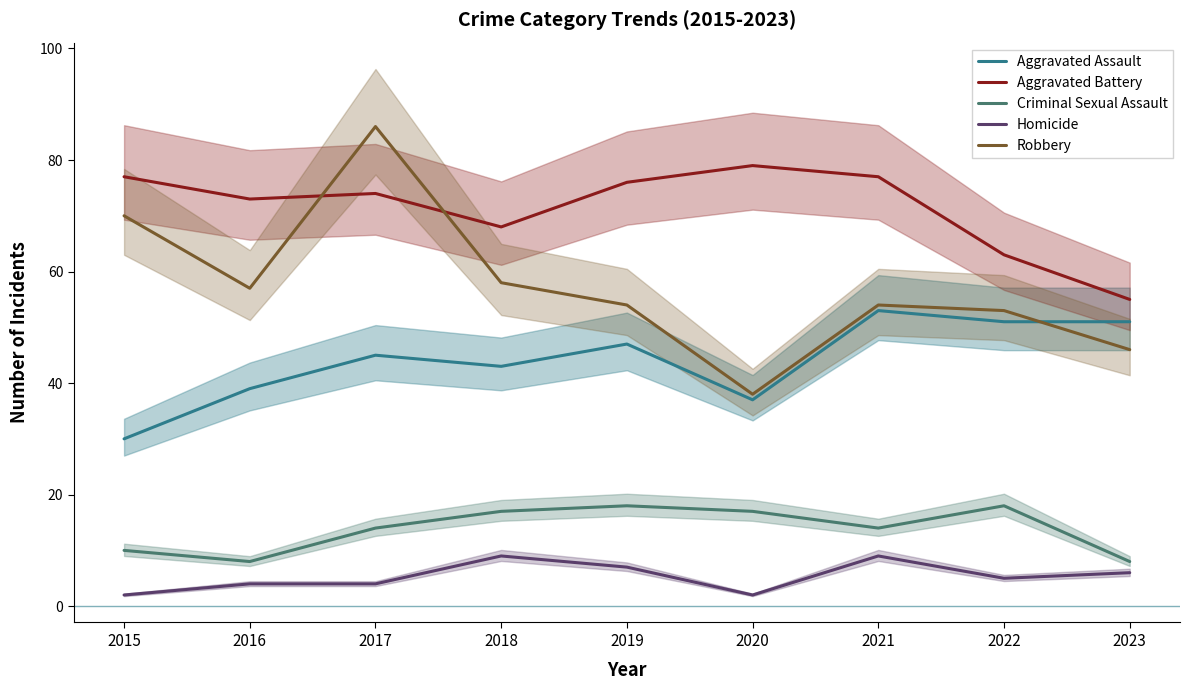

Reading left to right, extract all data points from this chart.

Aggravated Assault: 2015=30	2016=39	2017=45	2018=43	2019=47	2020=37	2021=53	2022=51	2023=51
Aggravated Battery: 2015=77	2016=73	2017=74	2018=68	2019=76	2020=79	2021=77	2022=63	2023=55
Criminal Sexual Assault: 2015=10	2016=8	2017=14	2018=17	2019=18	2020=17	2021=14	2022=18	2023=8
Homicide: 2015=2	2016=4	2017=4	2018=9	2019=7	2020=2	2021=9	2022=5	2023=6
Robbery: 2015=70	2016=57	2017=86	2018=58	2019=54	2020=38	2021=54	2022=53	2023=46